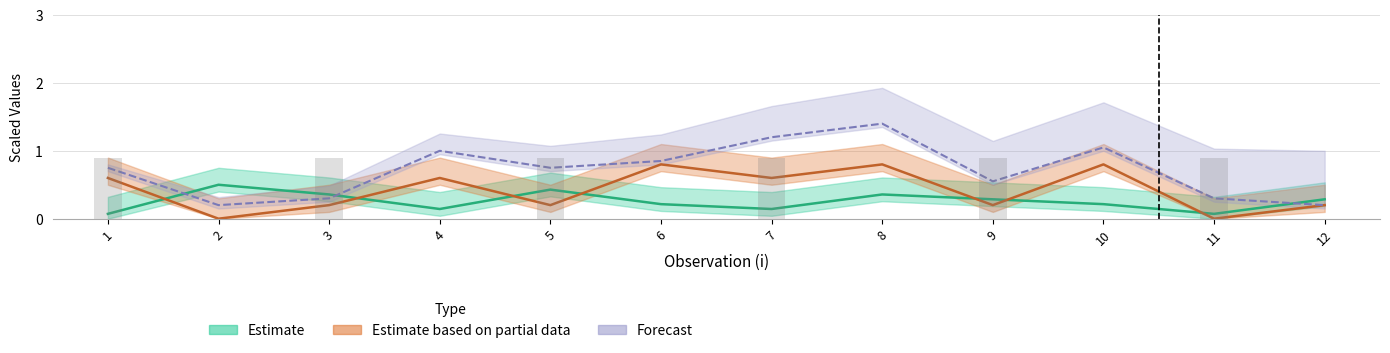

What is the value of the x2 (Estimate) bar at the 7th from the left?

0.1